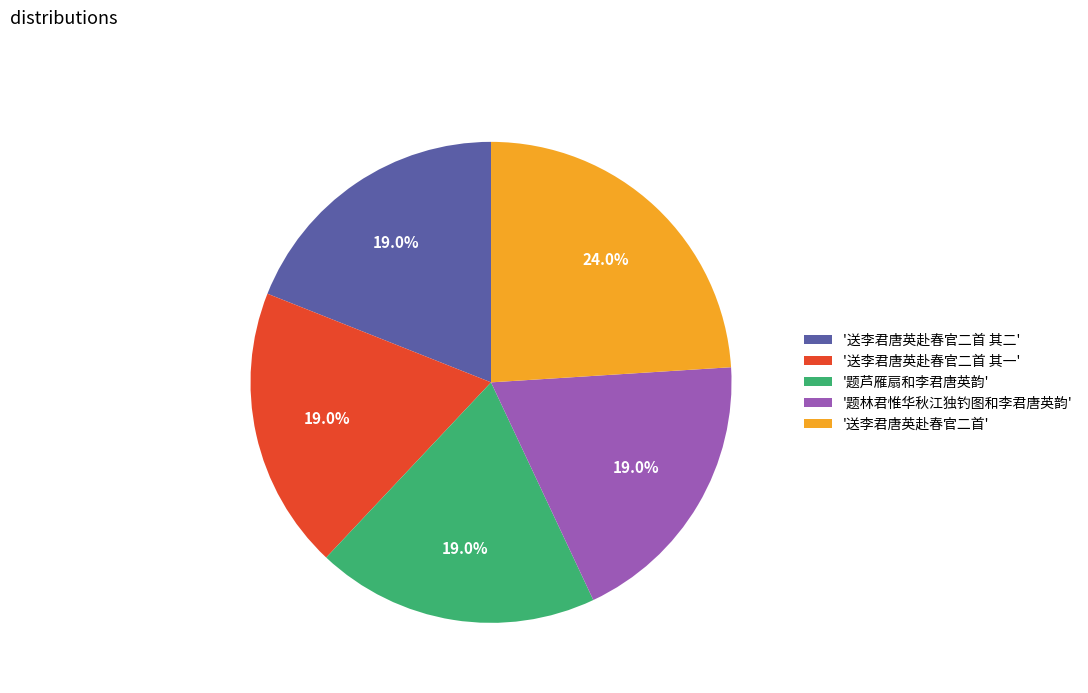

What is the total percentage of '题芦雁扇和李君唐英韵' and '送李君唐英赴春官二首 其二'?

38.0%